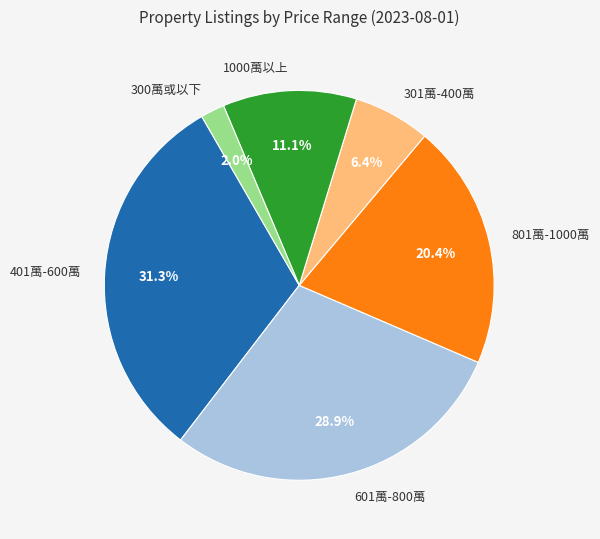

Which has a higher value, 301萬-400萬 or 401萬-600萬?

401萬-600萬